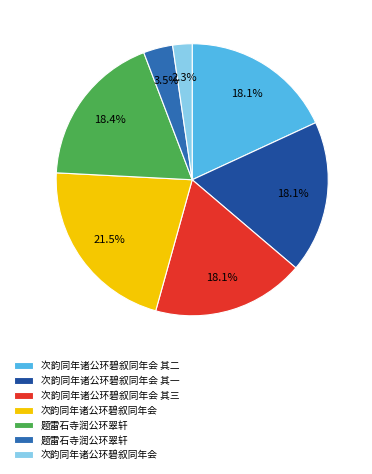

Is there any slice that represents more than half of the pie?

No